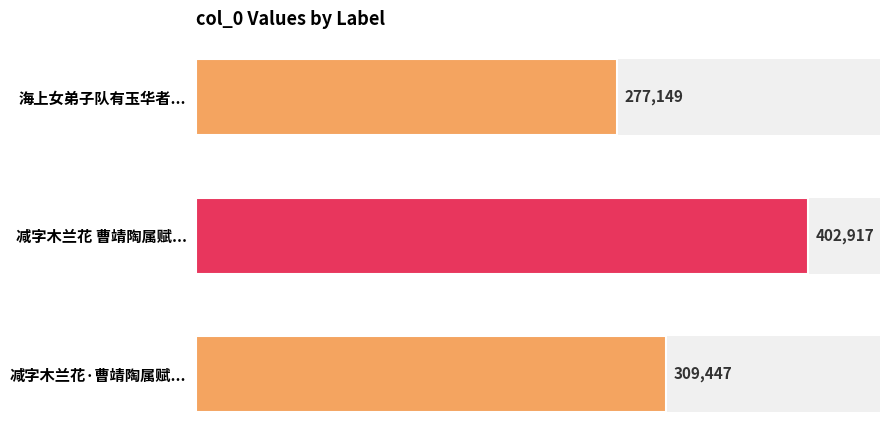

Reading left to right, list all the values displayed in this chart.

277149	402917	309447